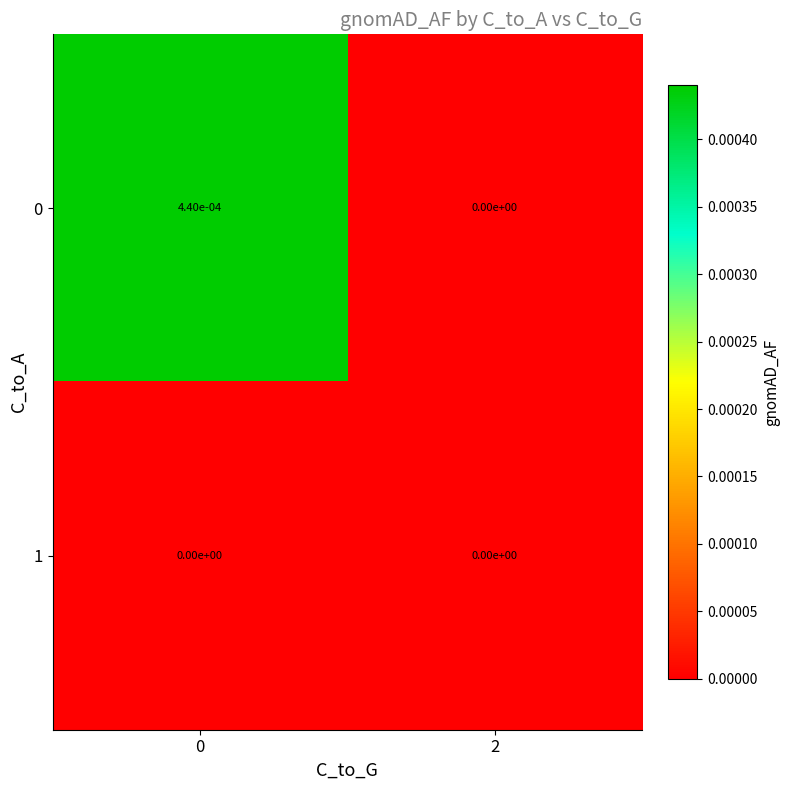

True or false: 1 has a value of 0.0 at 2.

True